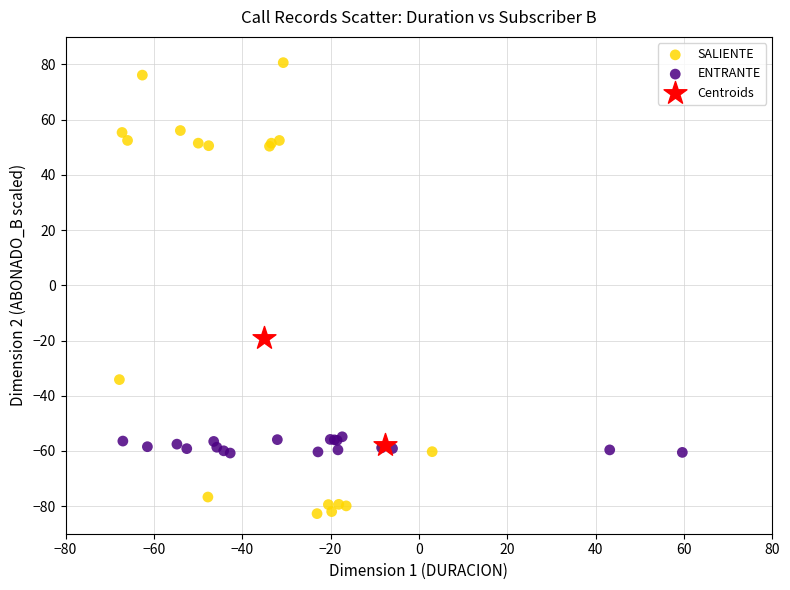

What are all the series names shown in the legend?

SALIENTE, ENTRANTE, Centroids